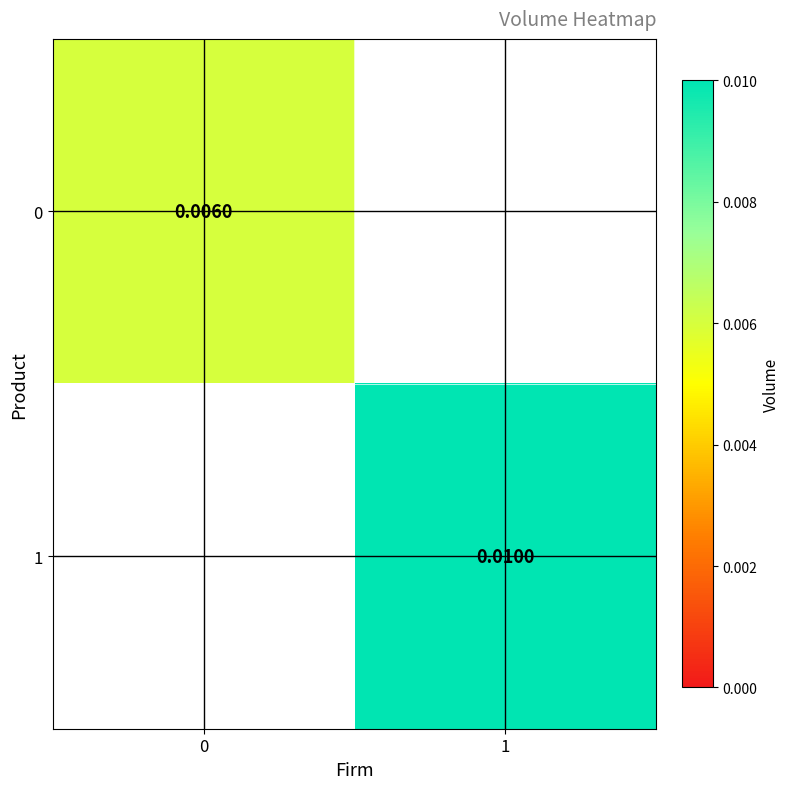

Is the value of 0 at 0 greater than the value of 1 at 1?

No